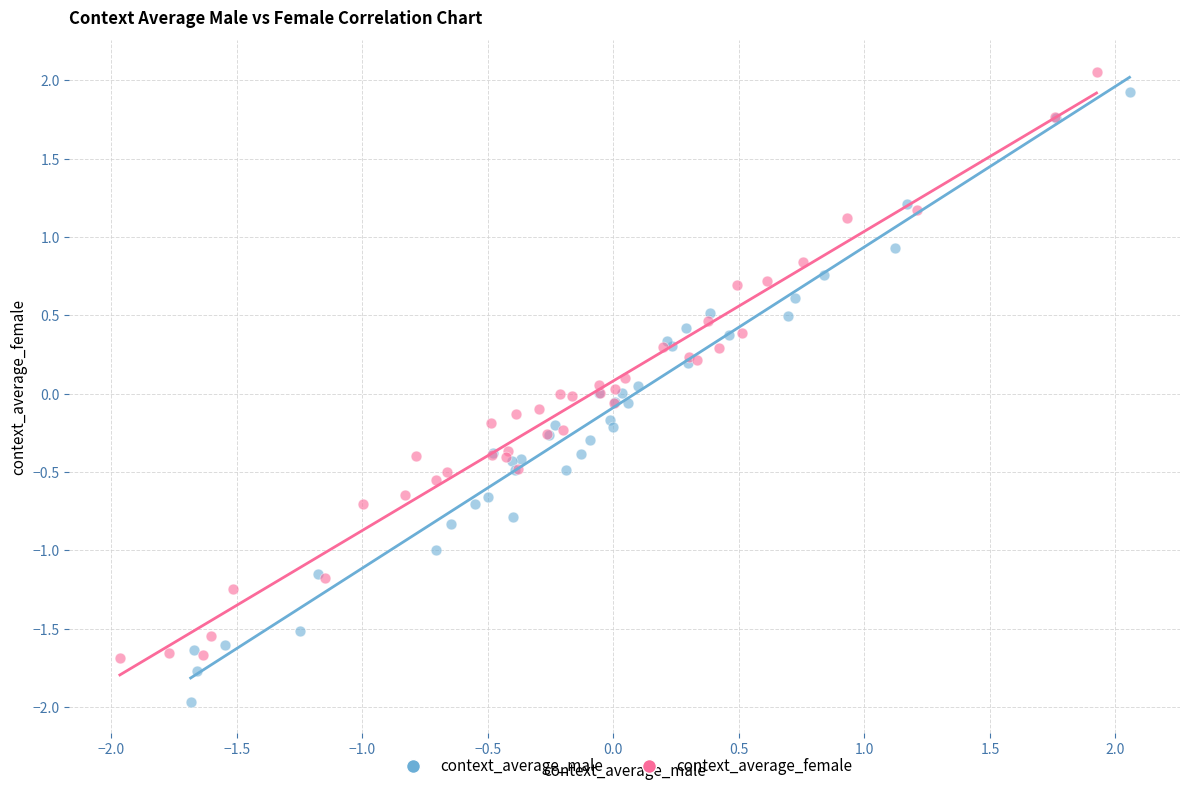

What are all the series names shown in the legend?

context_average_male, context_average_female